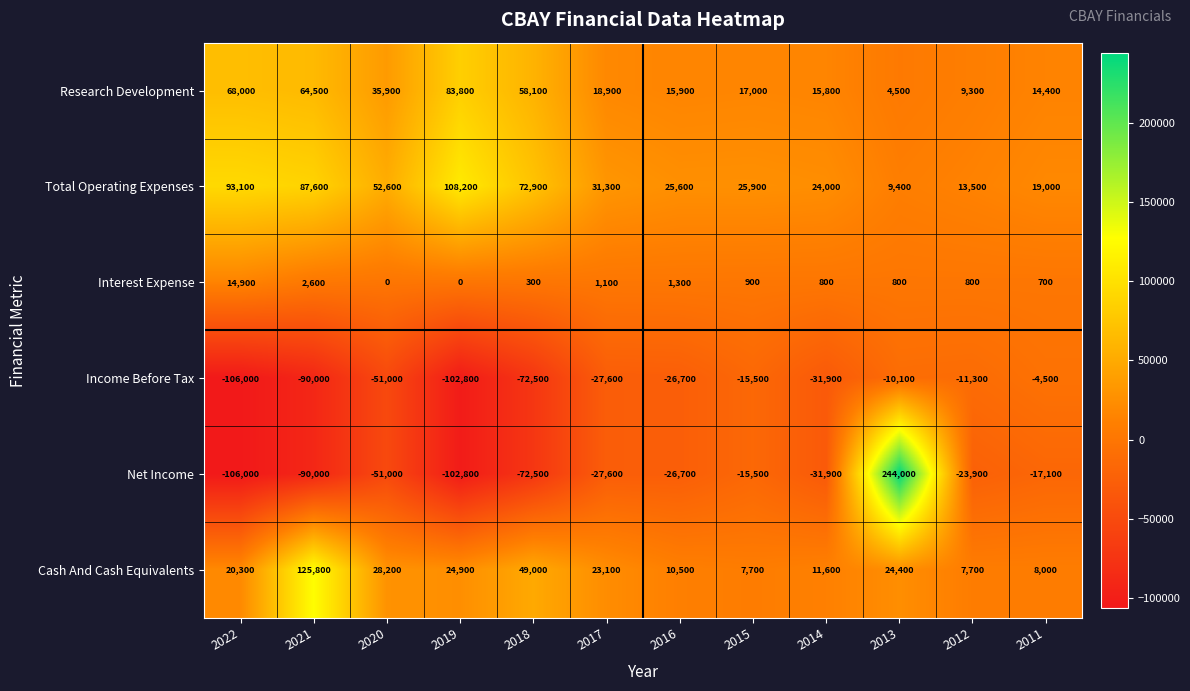

How many data points does each series have?

12